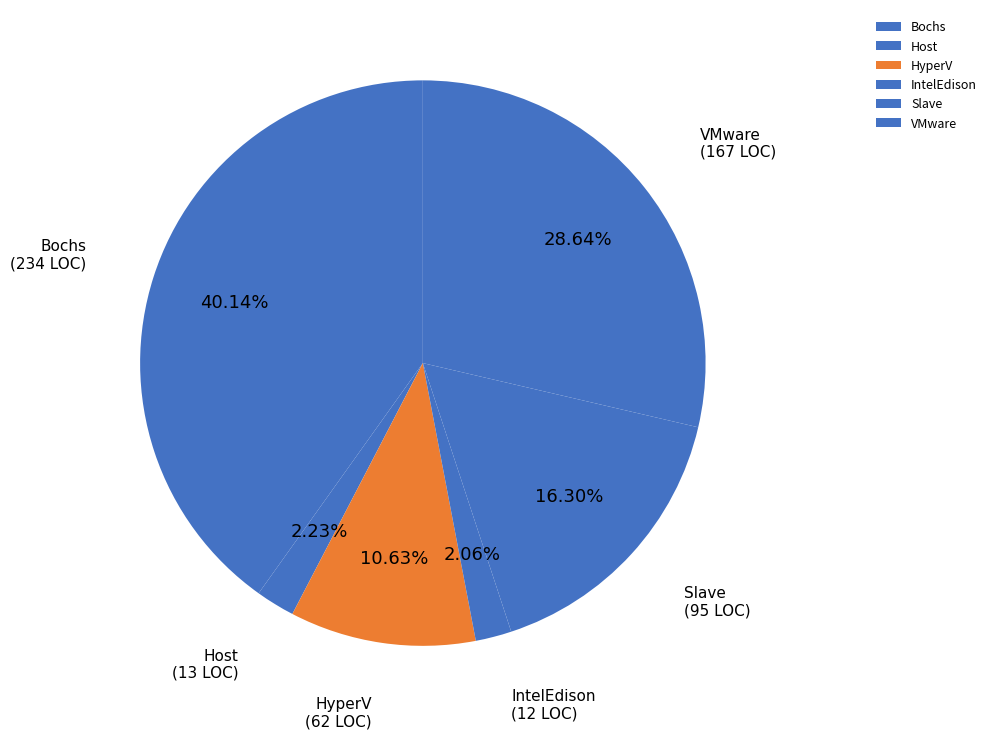

True or false: HyperV accounts for 18% of the total.

False